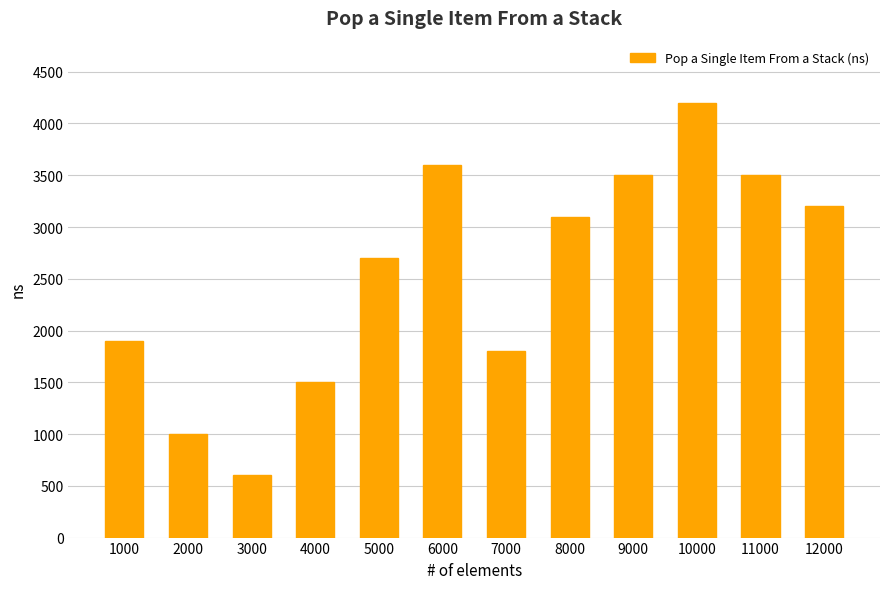

Which category has the lowest value across all series?

3000